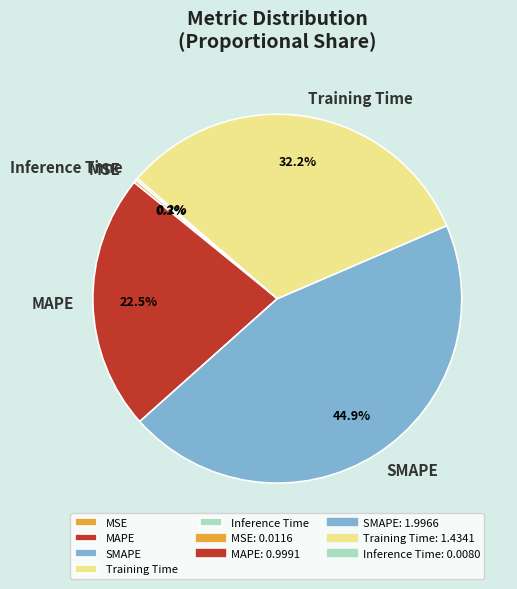

True or false: Training Time accounts for 32% of the total.

True